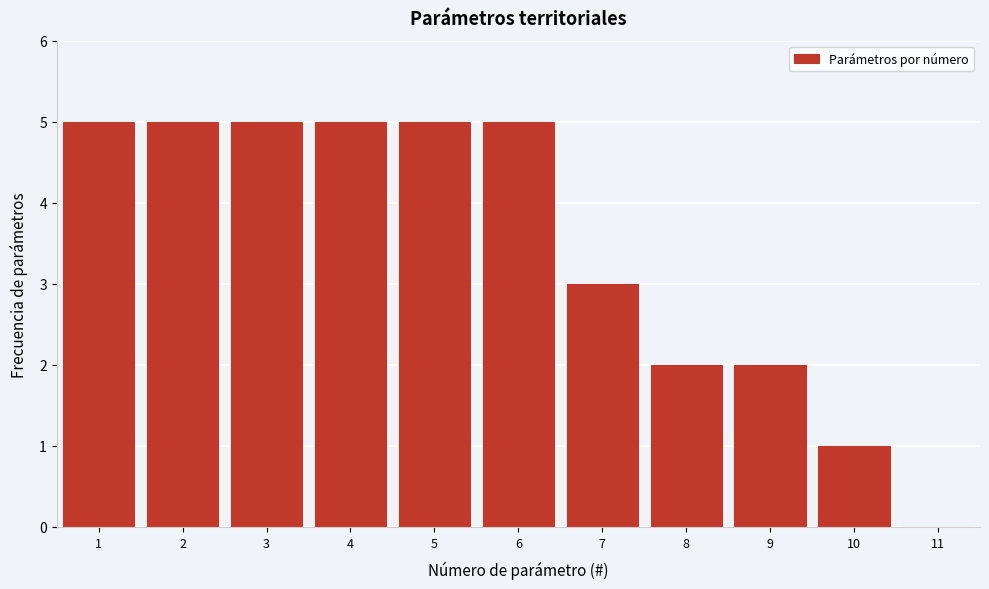

How tall is the bar that spans 2.5 to 3.5 on the x-axis? The values are not printed on the chart, so give them approximately, as read against the axis.

5